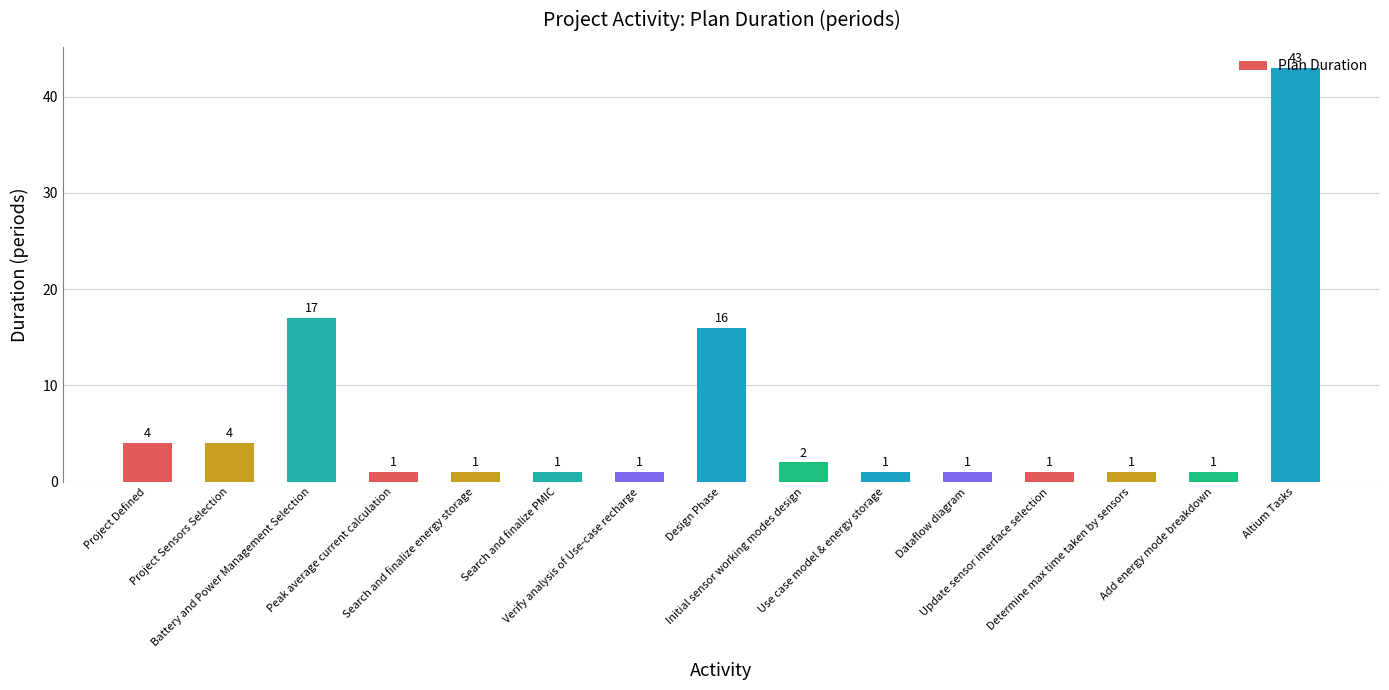

Reading right to left, list all the values displayed in this chart.

43	1	1	1	1	1	2	16	1	1	1	1	17	4	4